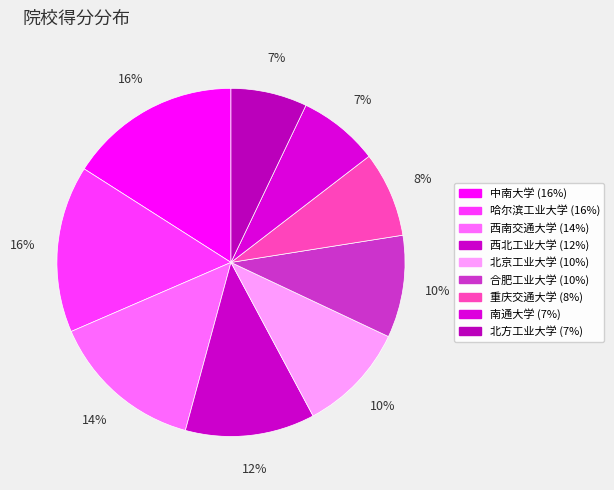

Rank the categories by value from highest to lowest.

中南大学, 哈尔滨工业大学, 西南交通大学, 西北工业大学, 北京工业大学, 合肥工业大学, 重庆交通大学, 南通大学, 北方工业大学